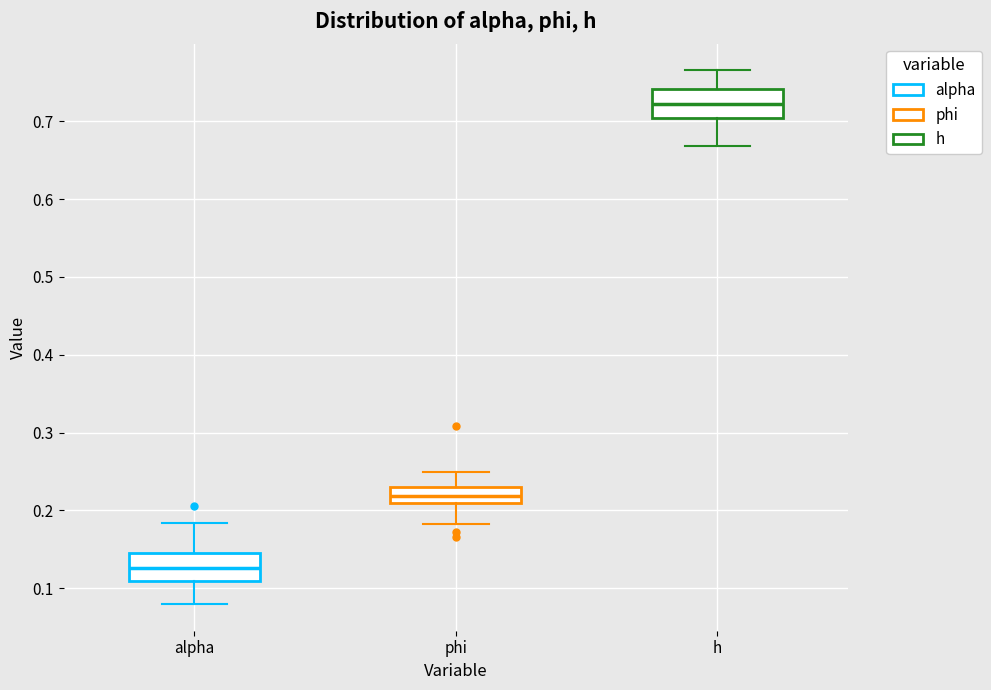

Reading left to right, transcribe this box plot: for each box, give where its median line is, the range the box spans, and where its two whiskers end, as read against the y-axis. The values are not printed on the chart, so give them approximately, as read against the axis.

alpha: median 0.13, box 0.11 to 0.14, whiskers 0.08 to 0.18
phi: median 0.22, box 0.21 to 0.23, whiskers 0.18 to 0.25
h: median 0.72, box 0.70 to 0.74, whiskers 0.67 to 0.77